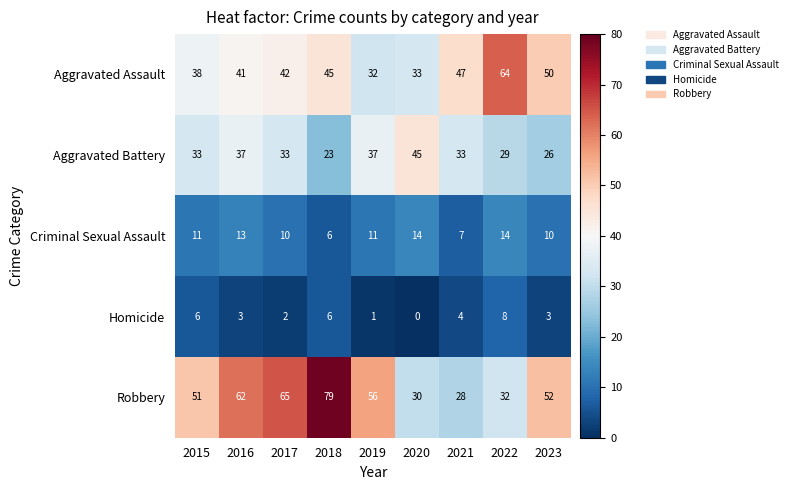

What is the difference between the maximum and second lowest values in the Aggravated Battery series?

19